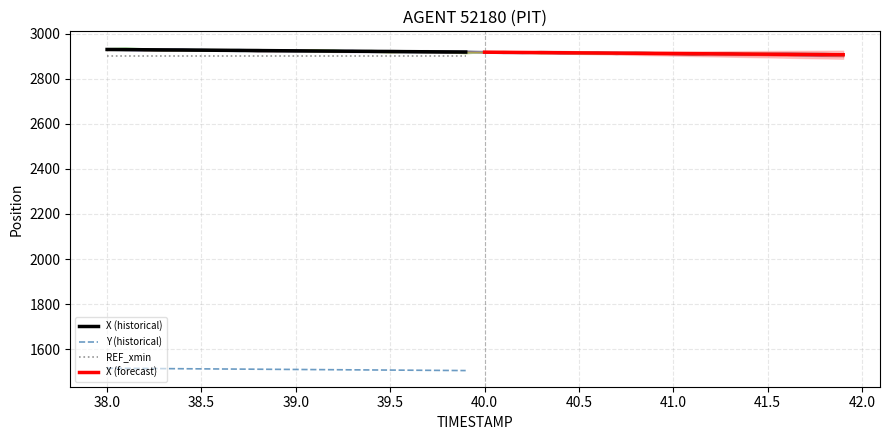

At which label does Y (historical) first exceed 1509?

38.0